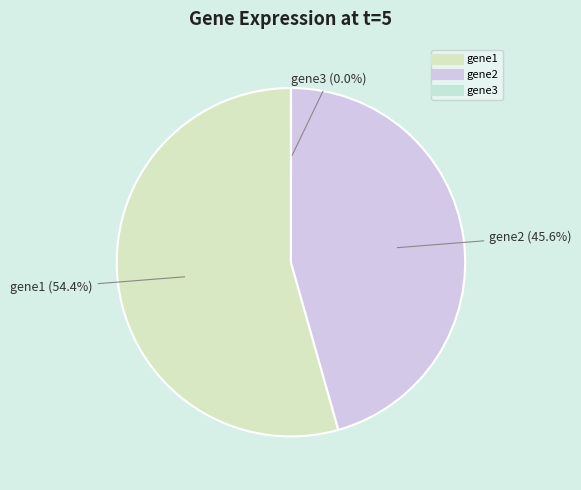

Does gene1 account for over 50% of the chart?

Yes